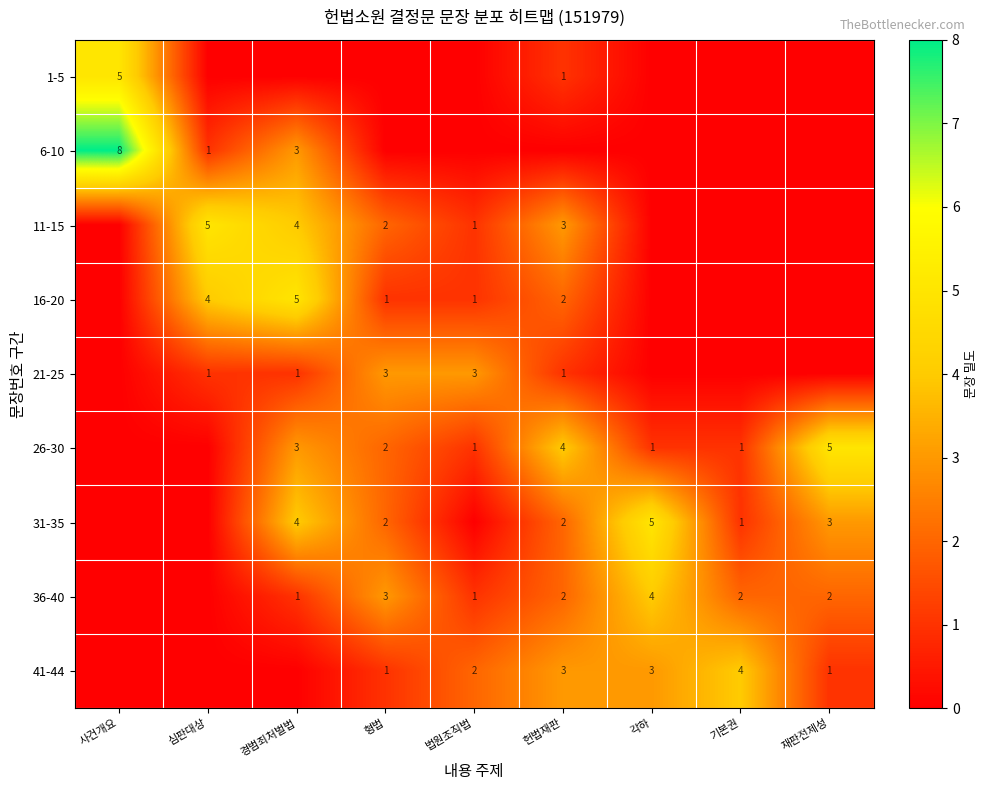

Is it true that 31-35 equals 1 at 기본권?

True